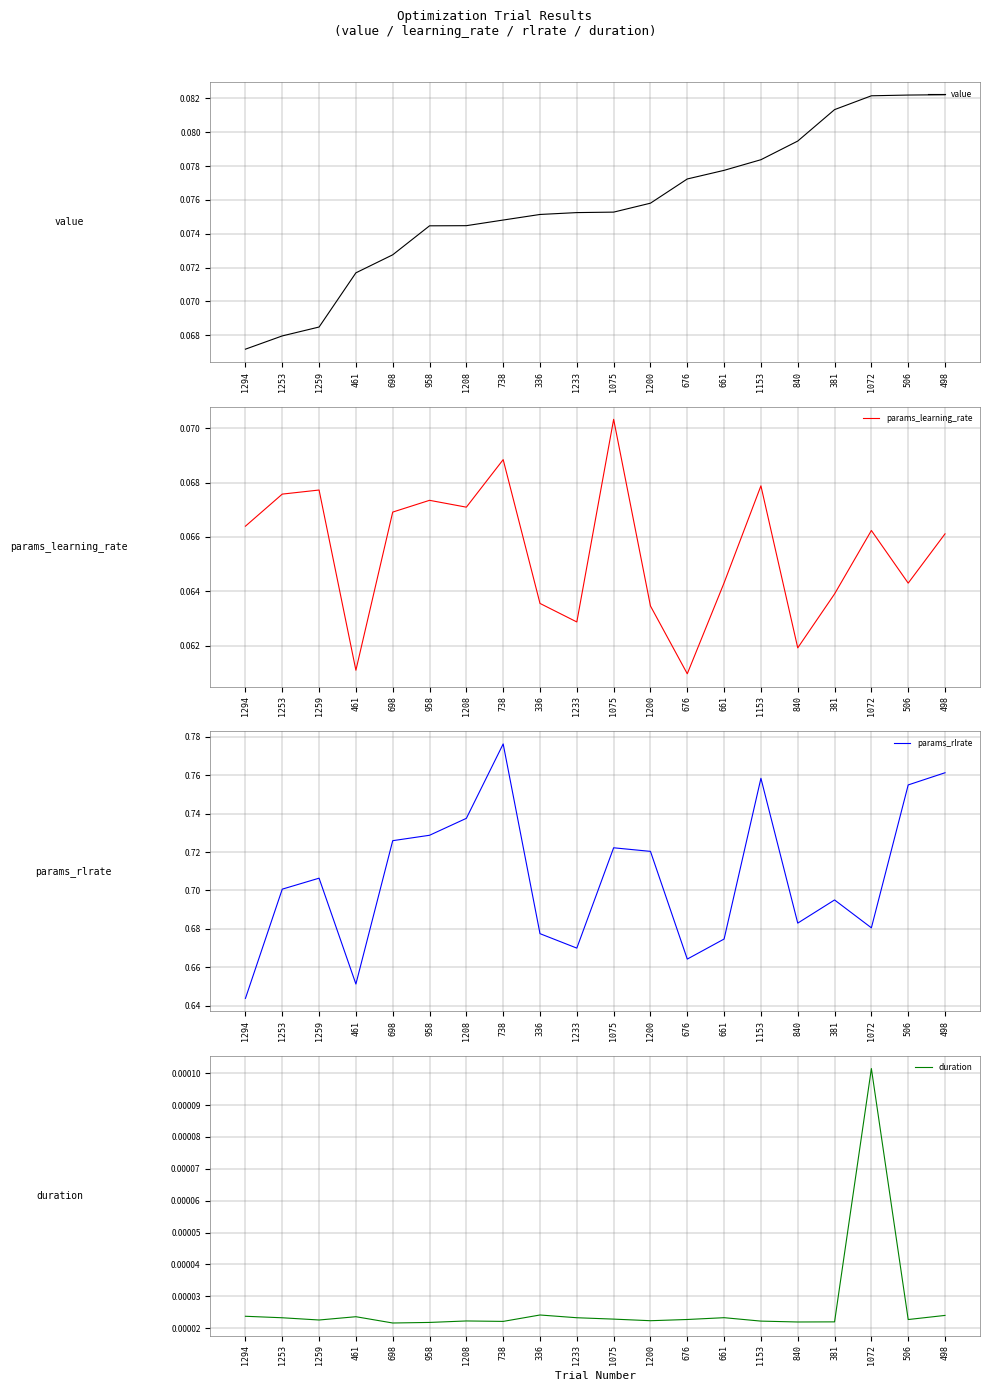

The duration series shows 0.0 at 336. True or false?

True